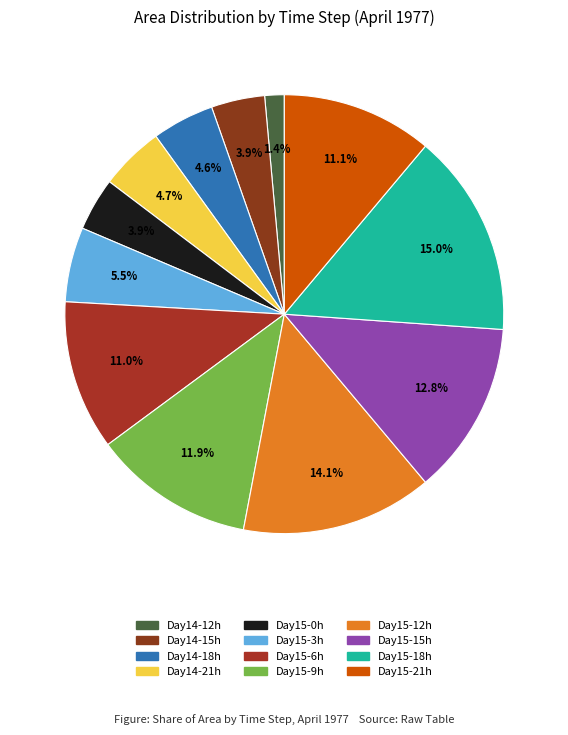

How many slices are in this pie chart?

12